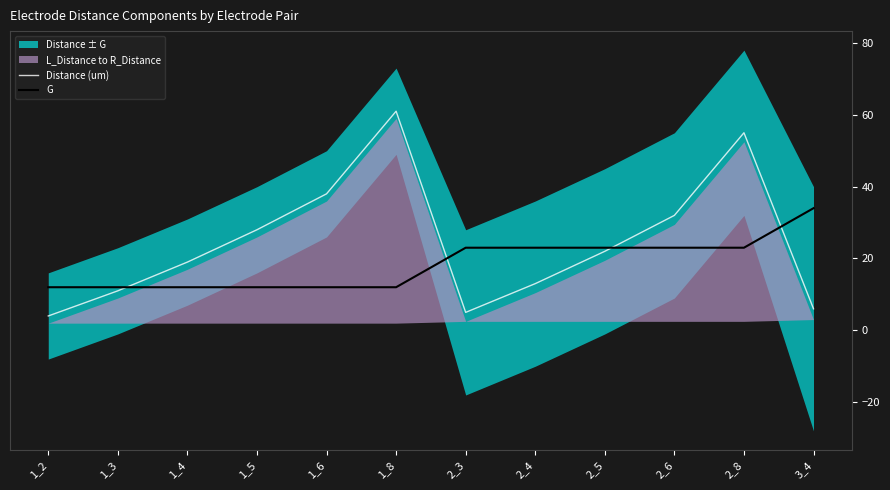

At which category is the sum across all series the highest?

2_8